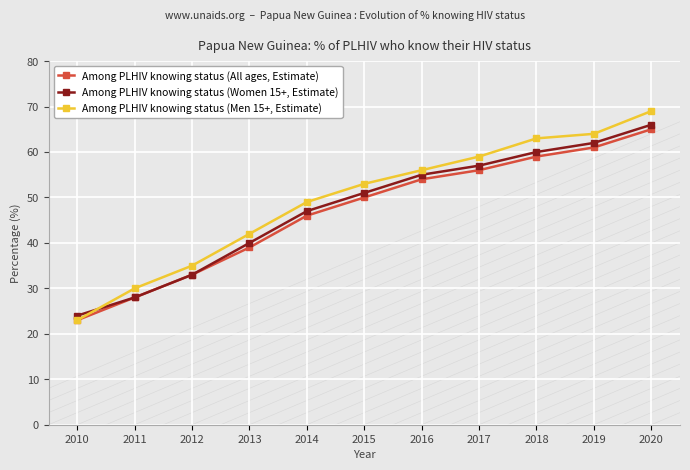

What is the total value across all series at 2018?

182